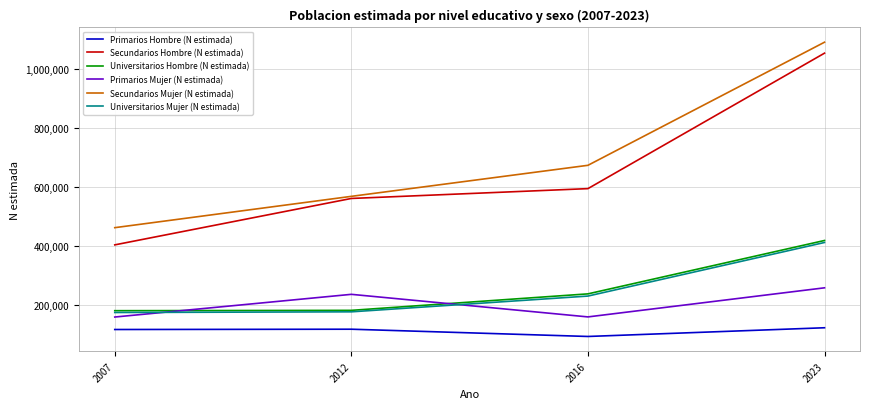

What value does the Primarios Mujer (N estimada) series have at 2007, to the nearest 50?

159600